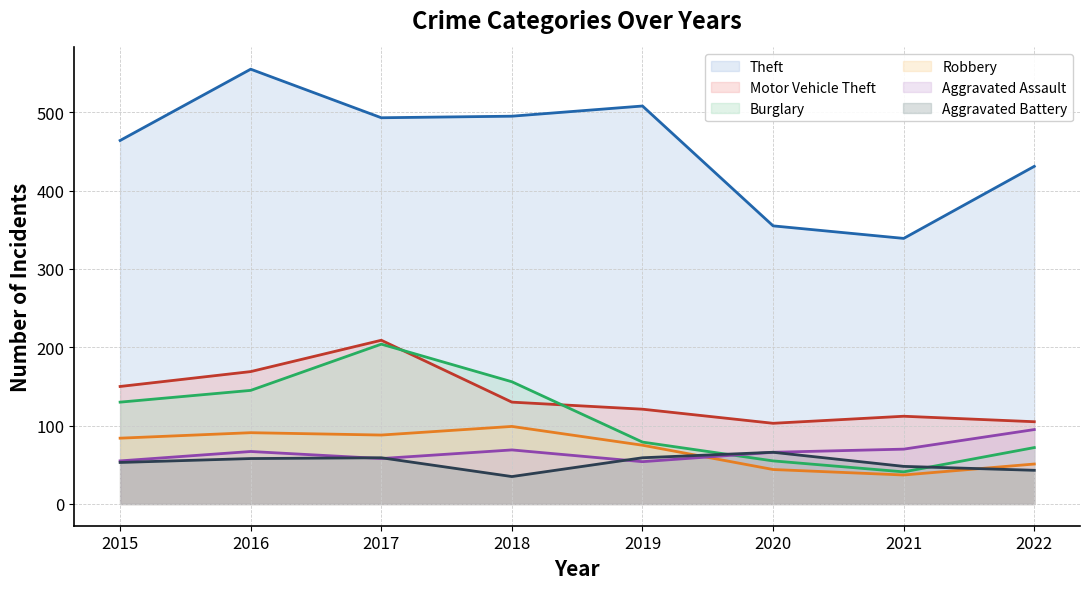

True or false: Aggravated Battery has a value of 29 at 2022.

False